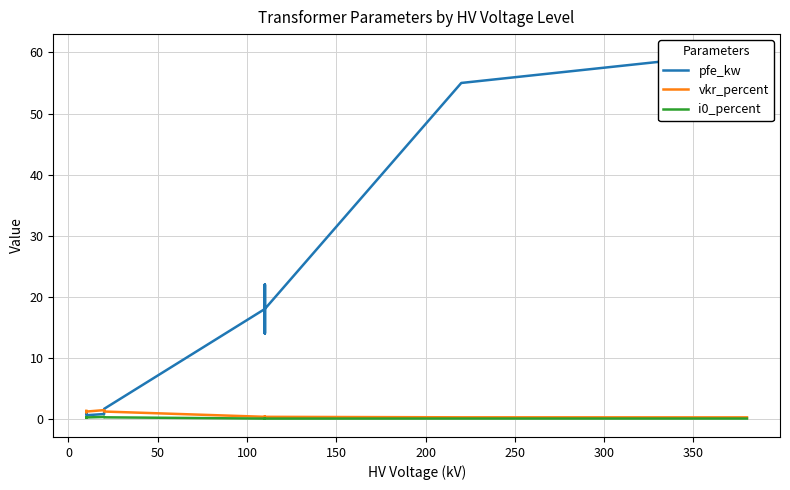

Is it true that i0_percent equals 0.4 at 50?

False